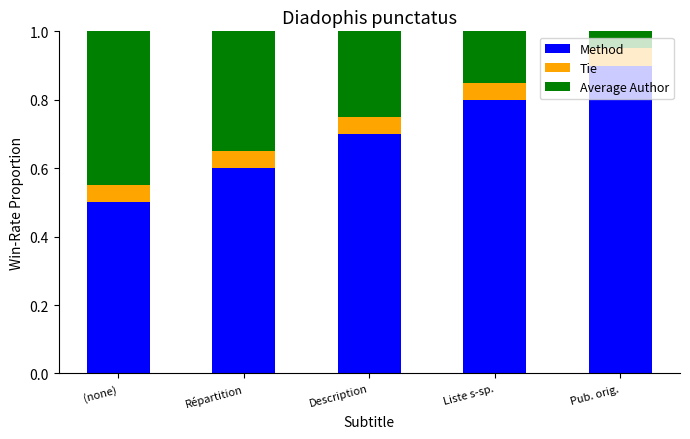

Where is Method nearest to the value 0?

(none)